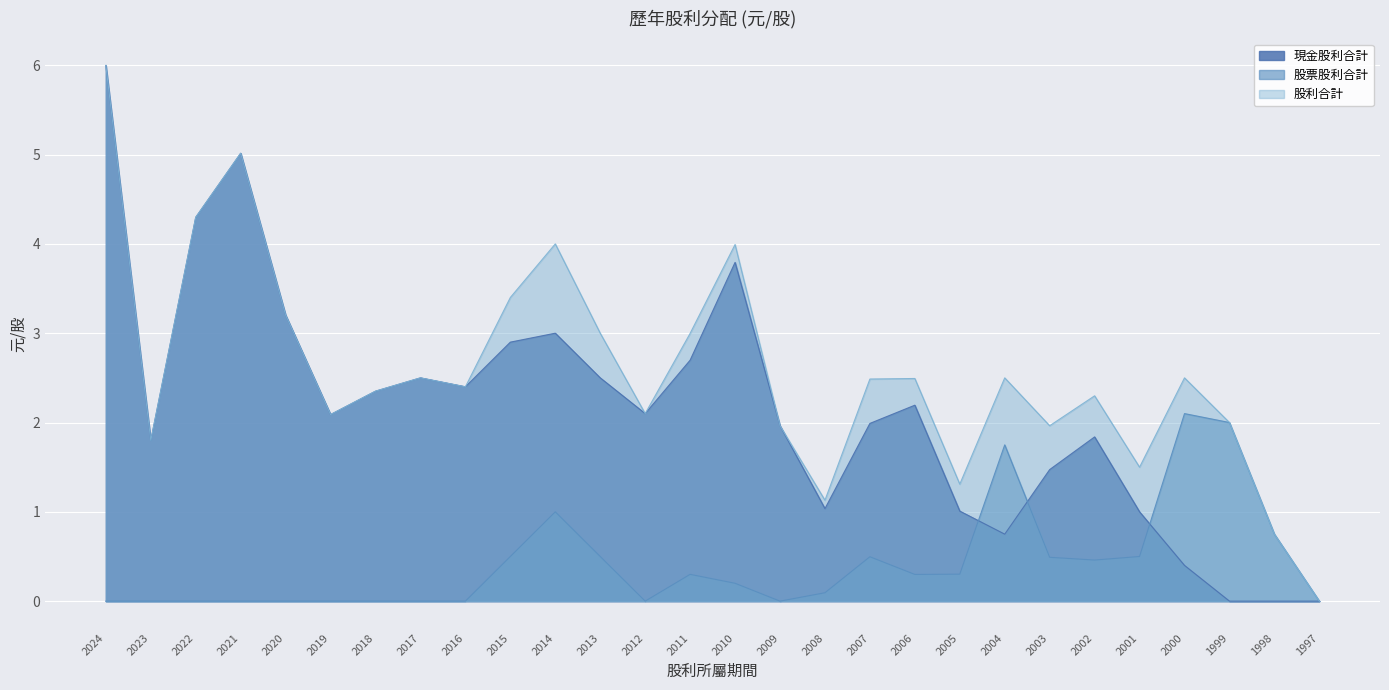

Is the value of 現金股利合計 at 2007 greater than the value of 股票股利合計 at 2011?

Yes